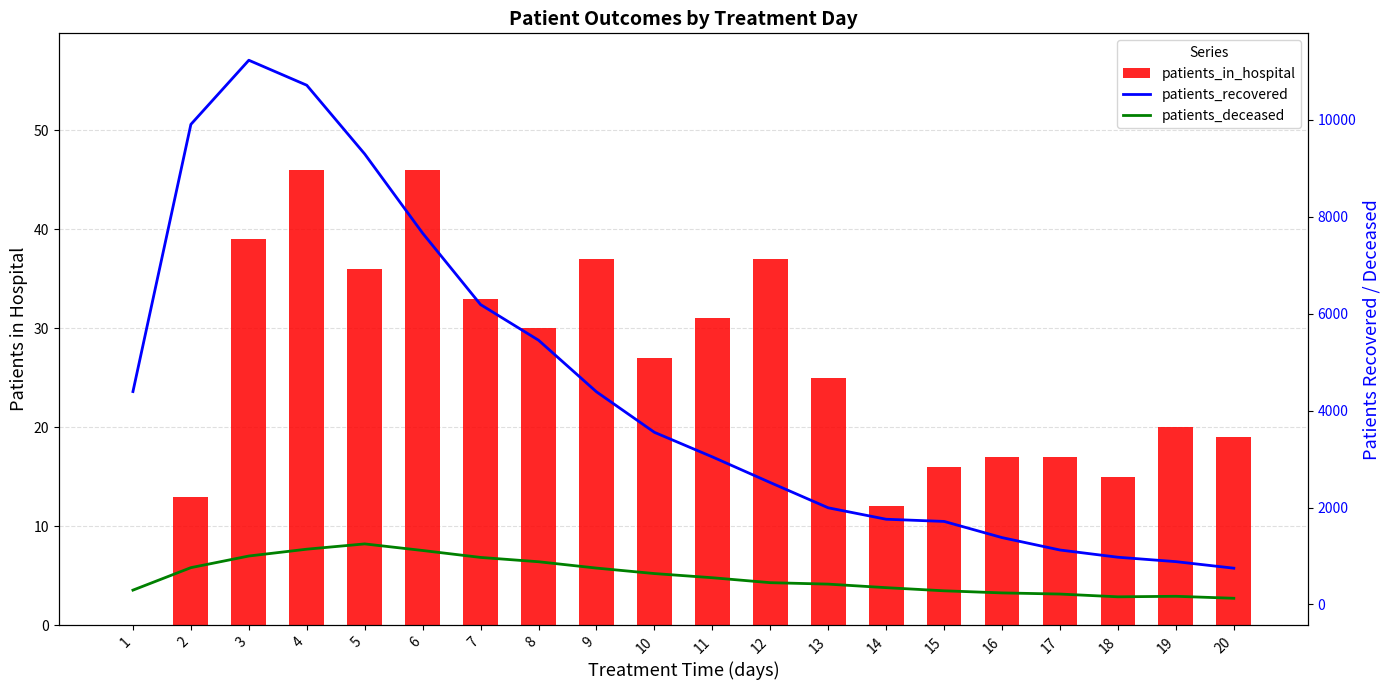

Is it true that patients_deceased equals 266 at 11?

False